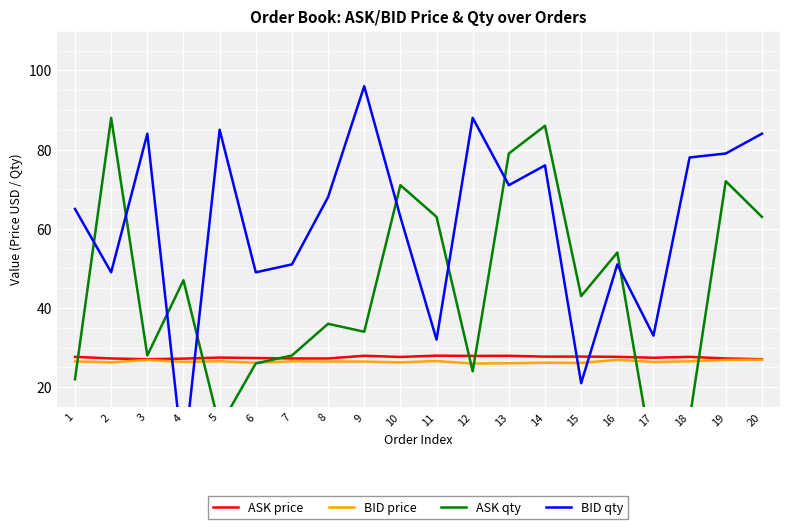

At which category does BID price reach its first local valley?

2